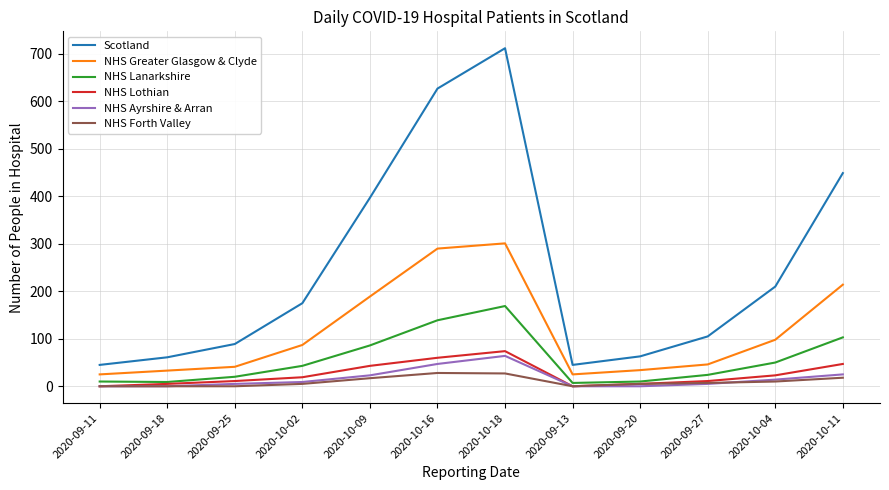

Between 2020-10-02 and 2020-10-18, which series saw the biggest shift?

Scotland